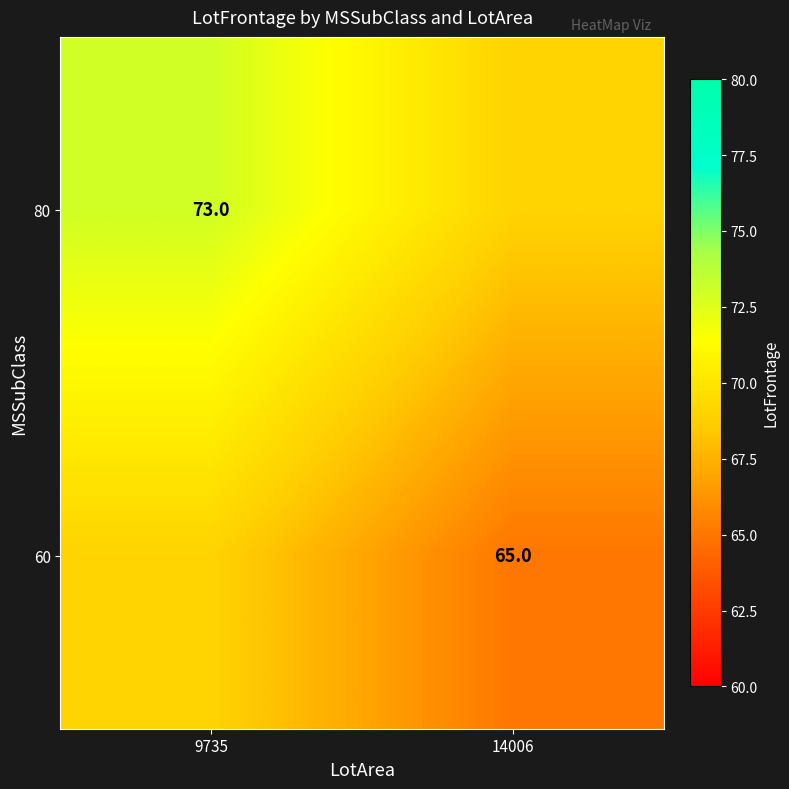

Is the value of 60 at 14006 greater than the value of 80 at 9735?

No